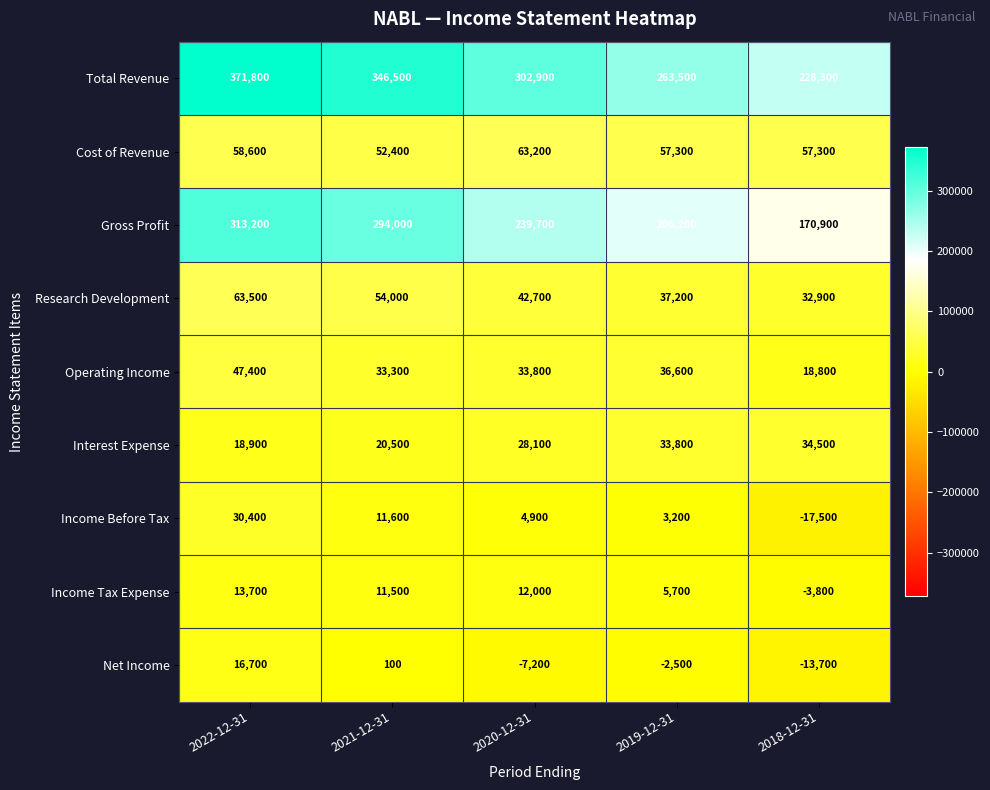

Which series has the widest spread of values?

Total Revenue